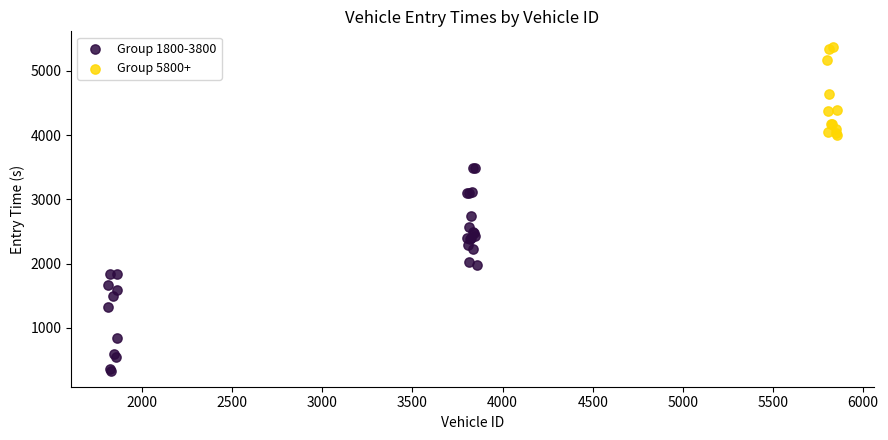

Which series has the widest spread of Y values?

Group 1800-3800